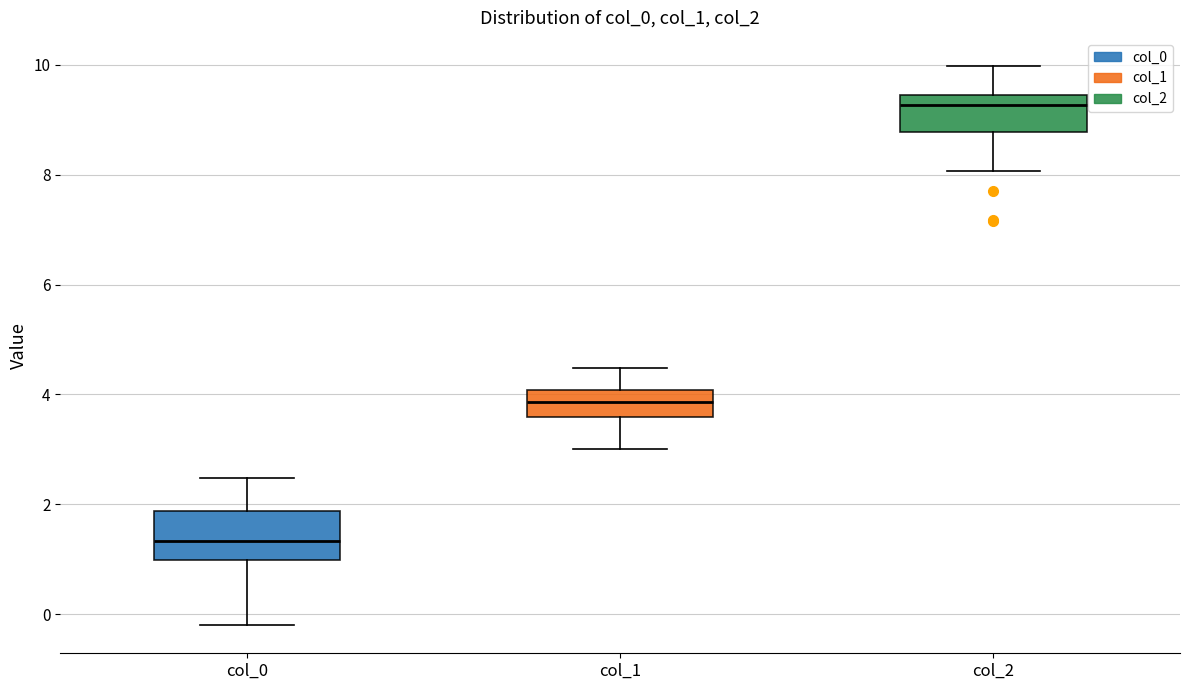

Reading left to right, transcribe this box plot: for each box, give where its median line is, the range the box spans, and where its two whiskers end, as read against the y-axis. The values are not printed on the chart, so give them approximately, as read against the axis.

col_0: median 1.4, box 1.0 to 1.8, whiskers -0.2 to 2.4
col_1: median 3.8, box 3.6 to 4.0, whiskers 3.0 to 4.4
col_2: median 9.2, box 8.8 to 9.4, whiskers 8.0 to 10.0